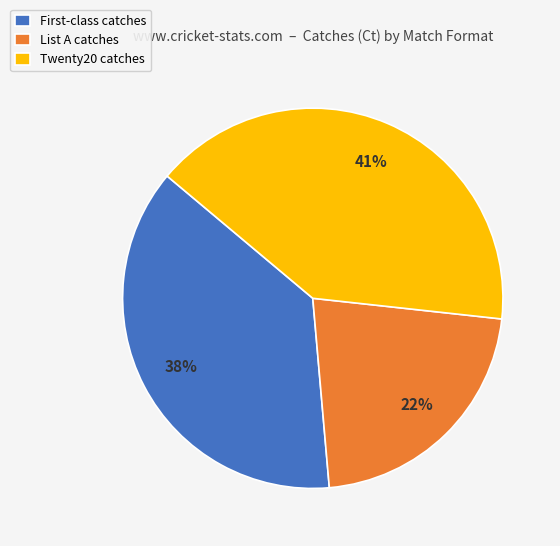

To the nearest percent, what percentage of the pie is List A?

22%